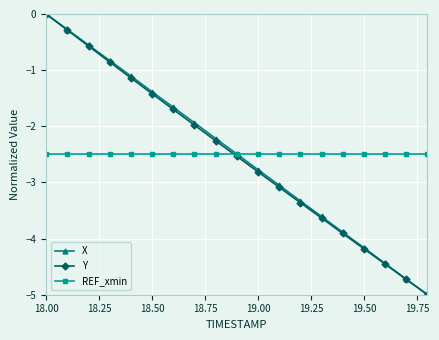

What is the maximum value for REF_xmin?

-2.5